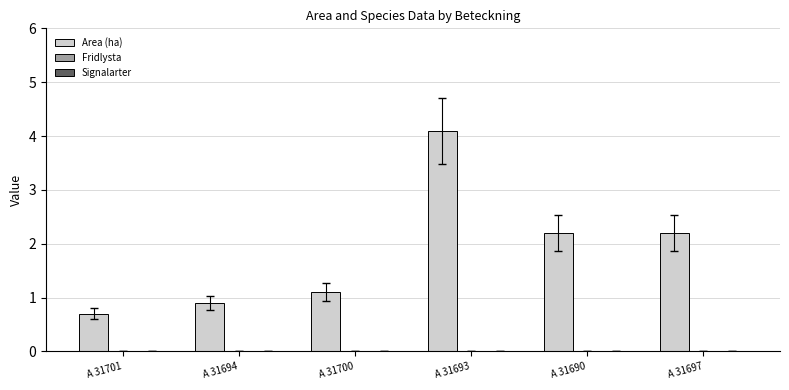

Which has a higher value, A 31693 or A 31694?

A 31693